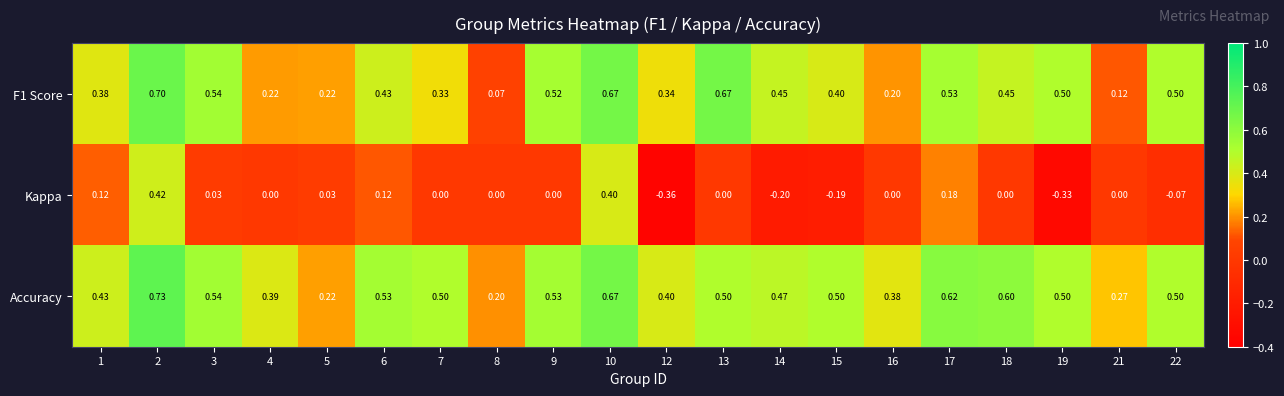

Which series has the largest total across all categories?

Accuracy